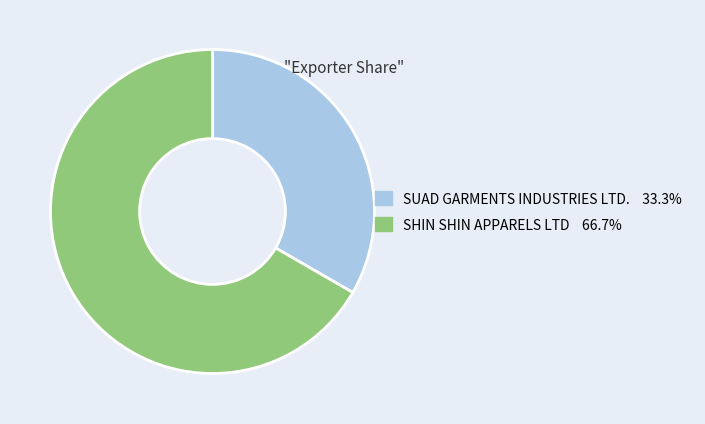

Between SHIN SHIN APPARELS LTD and SUAD GARMENTS INDUSTRIES LTD., which is larger?

SHIN SHIN APPARELS LTD